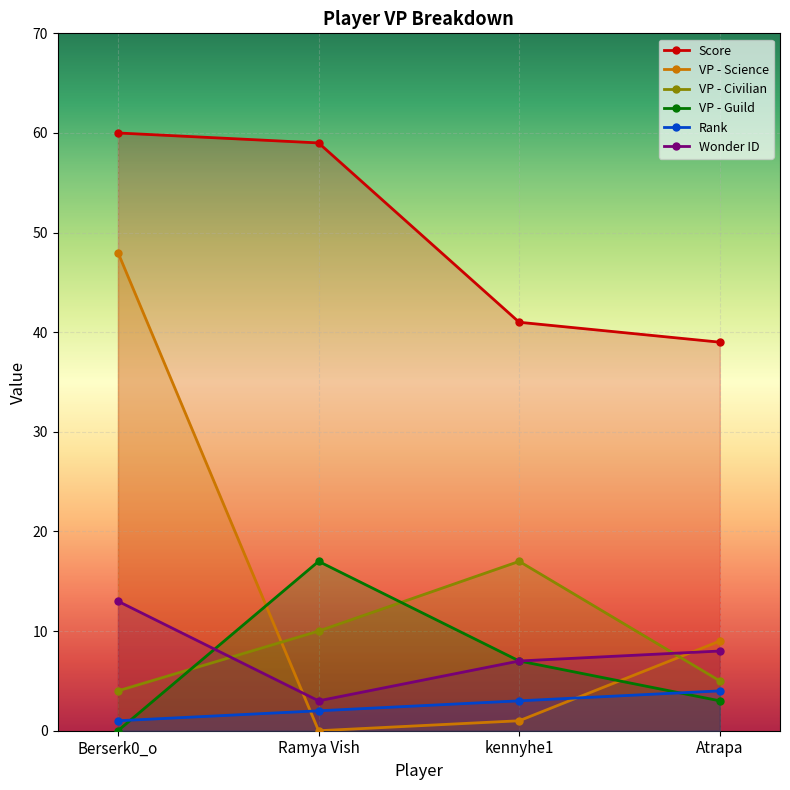

Reading left to right, list all the values displayed in this chart.

Score: 60	59	41	39
VP - Science: 48	0	1	9
VP - Civilian: 4	10	17	5
VP - Guild: 0	17	7	3
Rank: 1	2	3	4
Wonder ID: 13	3	7	8